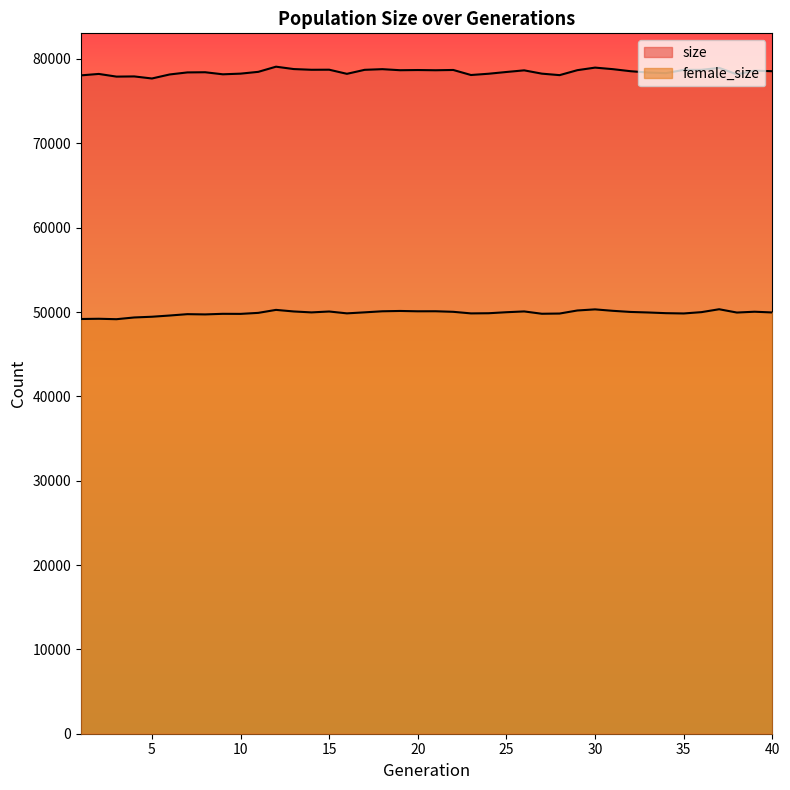

Which label corresponds to the largest value in the chart?

12